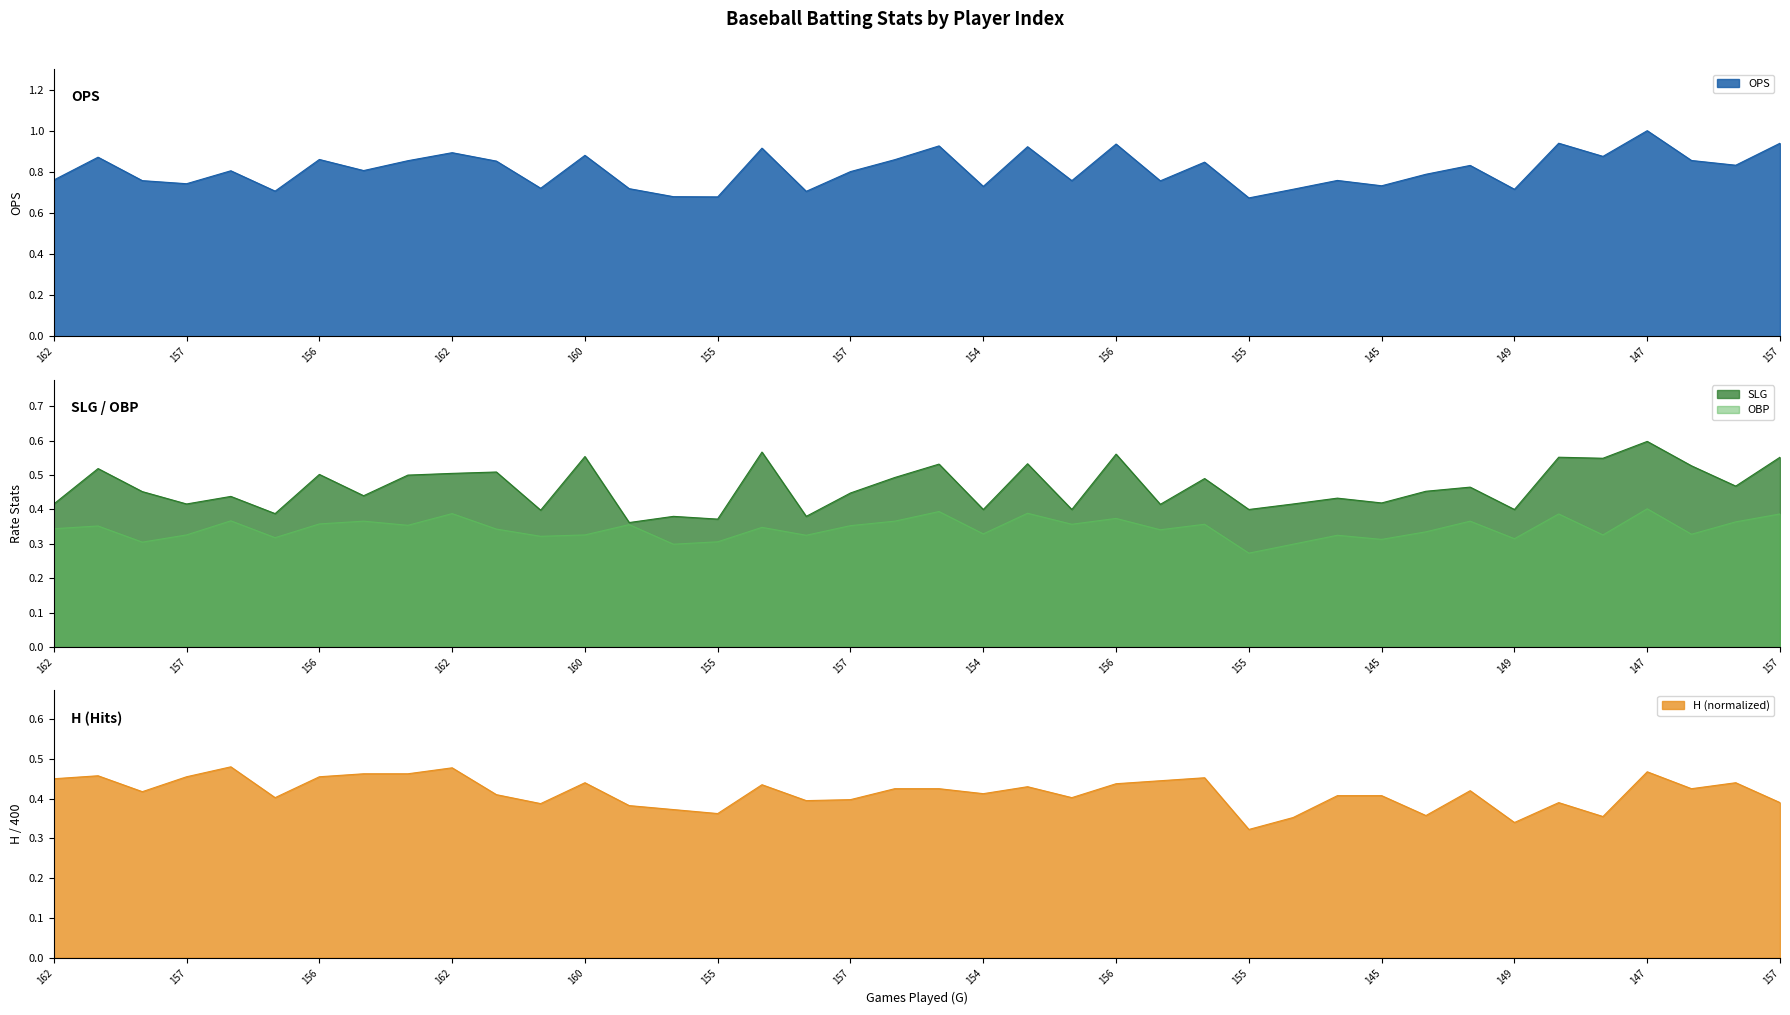

True or false: H and OPS cross at least once.

False